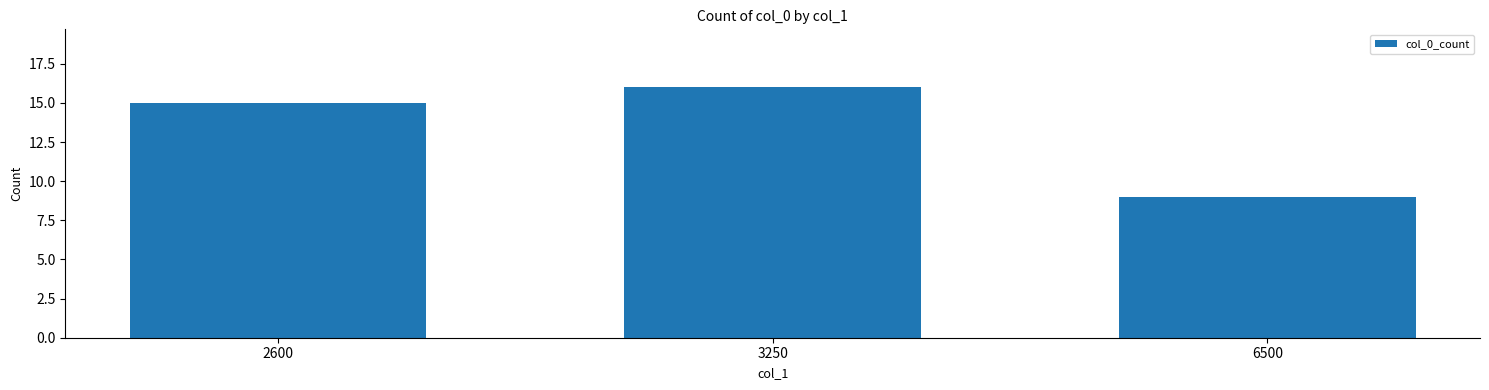

Which category has the highest value across all series?

3250